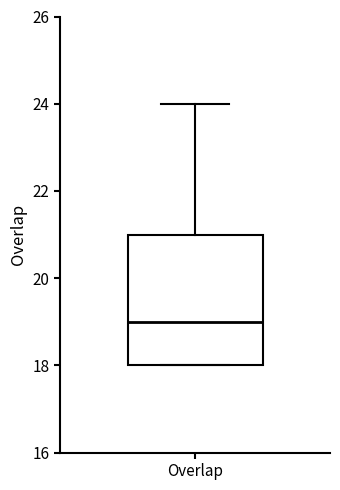

Transcribe this box plot: give where the median line is, the range the box spans, and where the two whiskers end, as read against the y-axis. The values are not printed on the chart, so give them approximately, as read against the axis.

median 19, box 18 to 21, whiskers 18 to 24